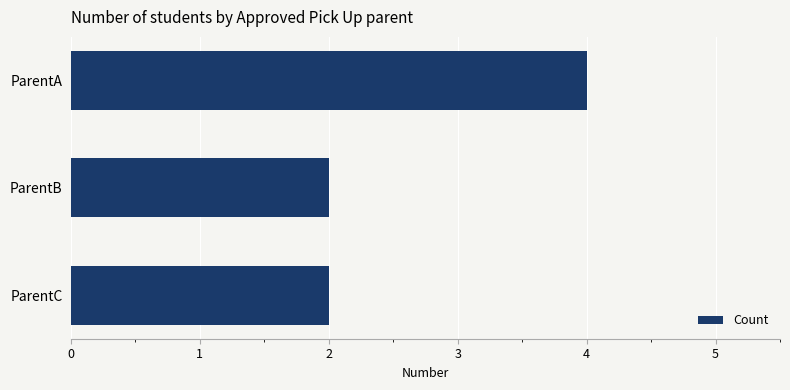

Which category has the highest value across all series?

ParentA